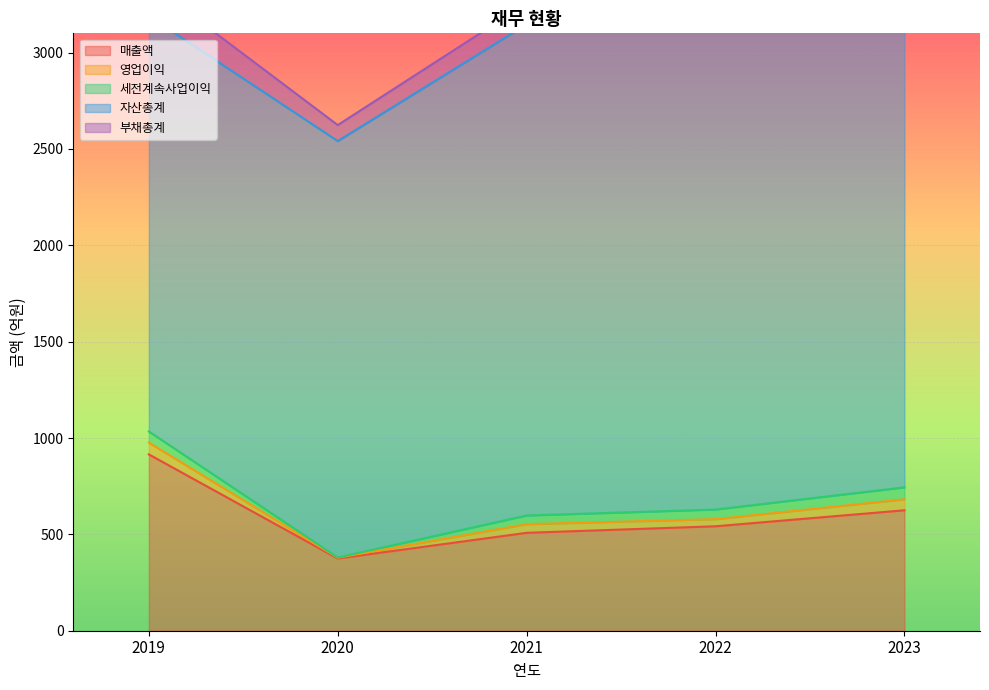

At which category is the sum across all series the highest?

2023